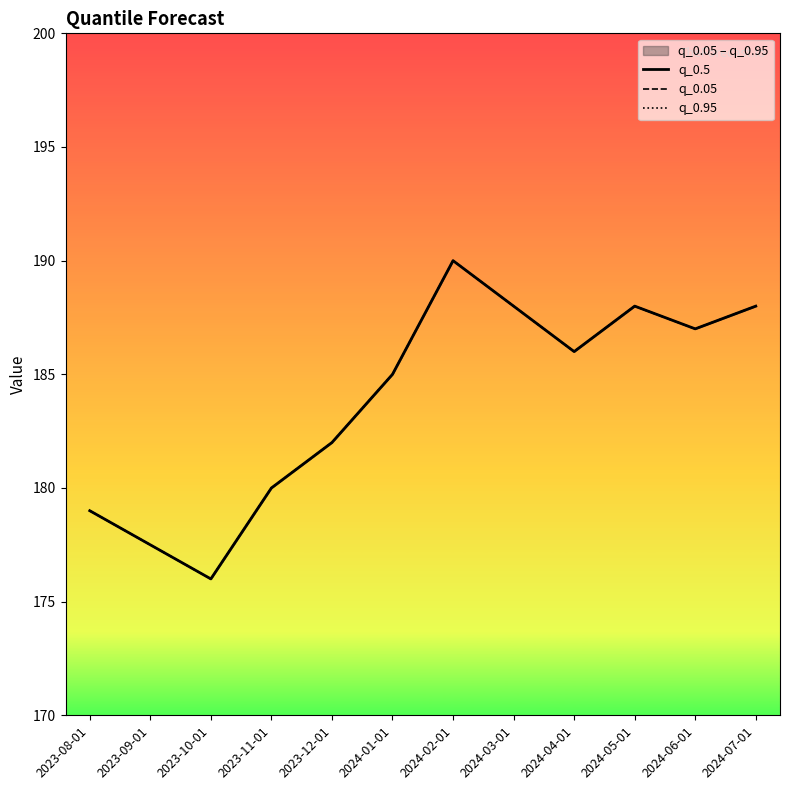

Between 2024-02-01 and 2024-06-01, which series saw the biggest shift?

q_0.5